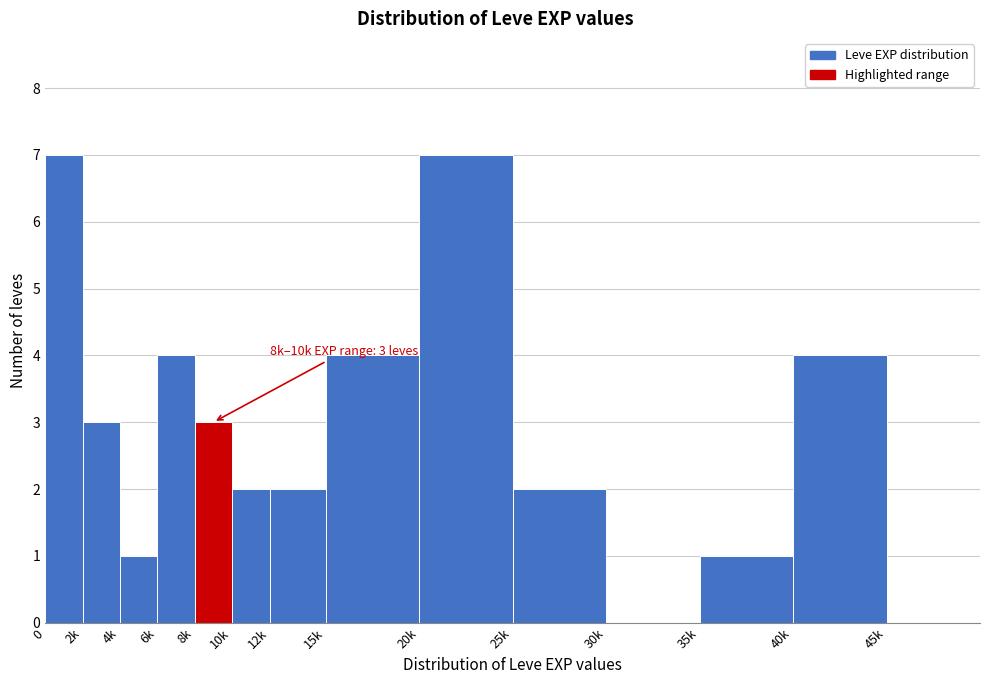

Reading left to right, extract all data points from this chart.

0=7	2k=3	4k=1	6k=4	8k=3	10k=2	12k=2	15k=4	20k=7	25k=2	30k=0	35k=1	40k=4	45k=0